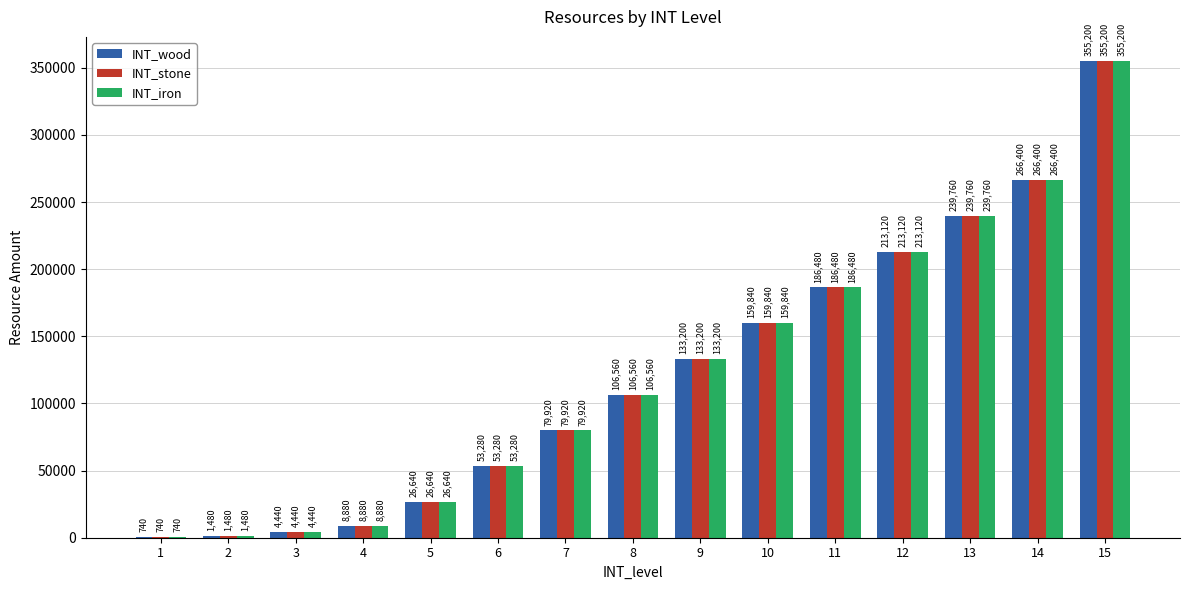

Read the INT_iron value at 13.

239760